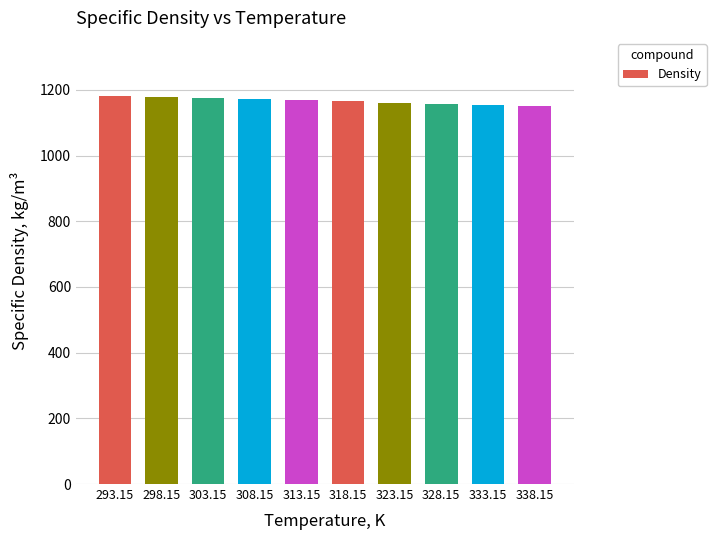

What is the value of the 1st bar from the left?

1181